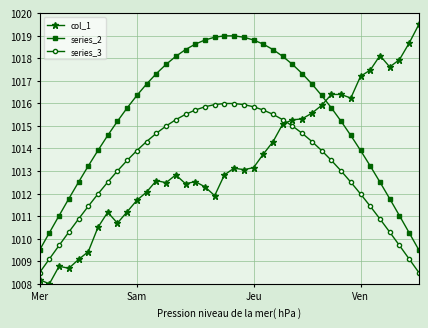

True or false: col_1 has more than 2 interior local peaks.

True